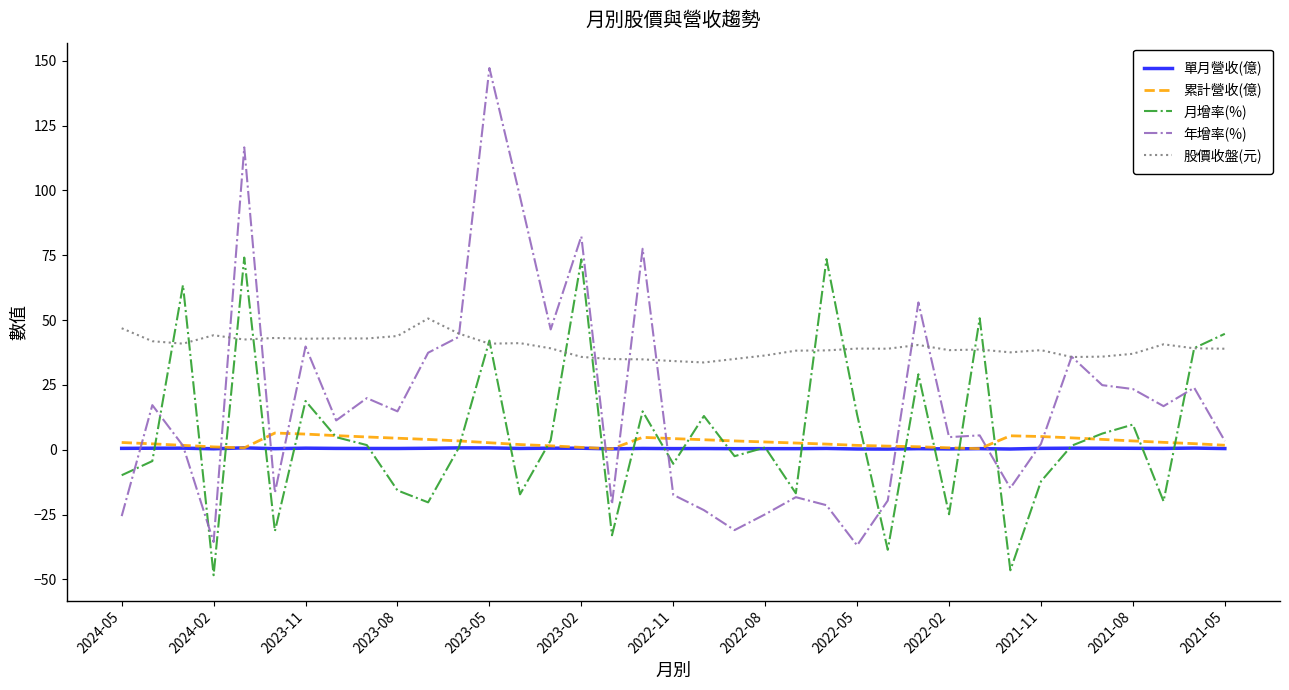

Which series has the widest spread of values?

年增率(%)